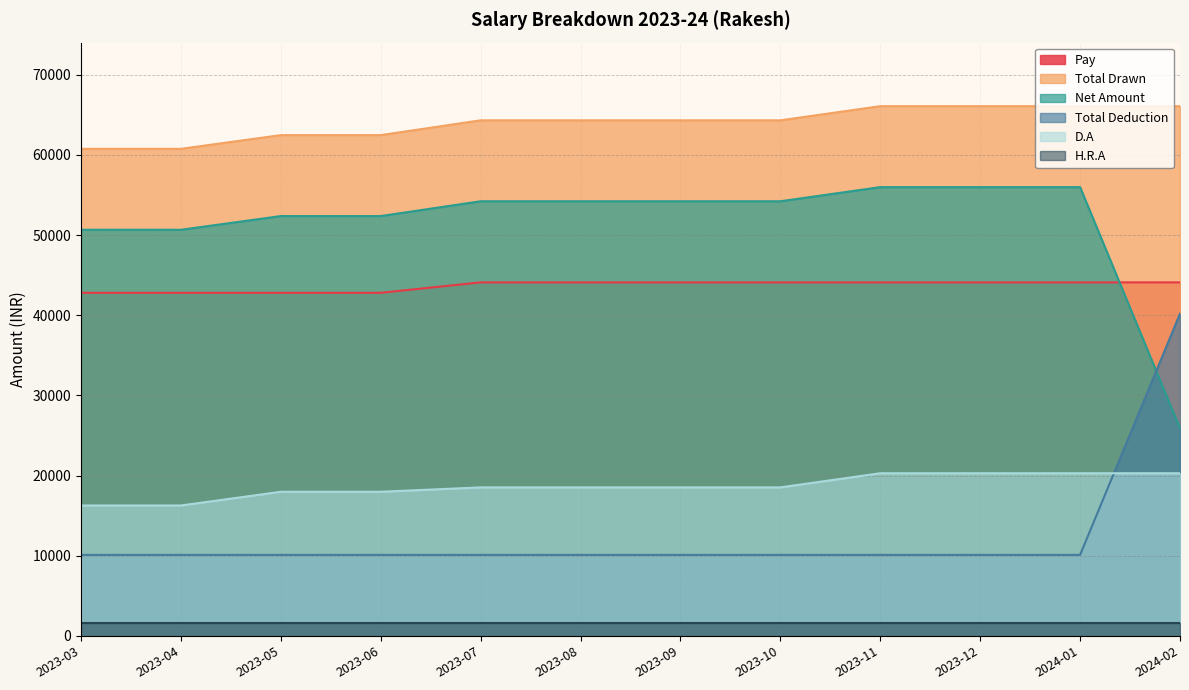

At which category is the sum across all series the highest?

2023-11